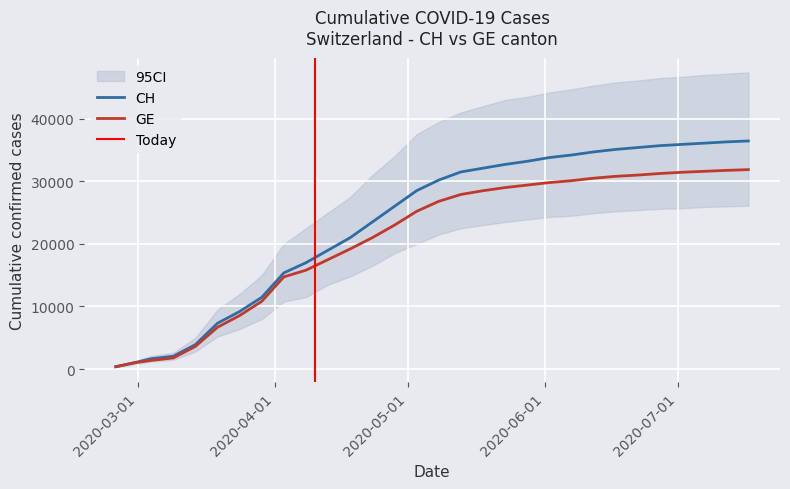

The value of GE at 2020-02-25 is 375. True or false?

True